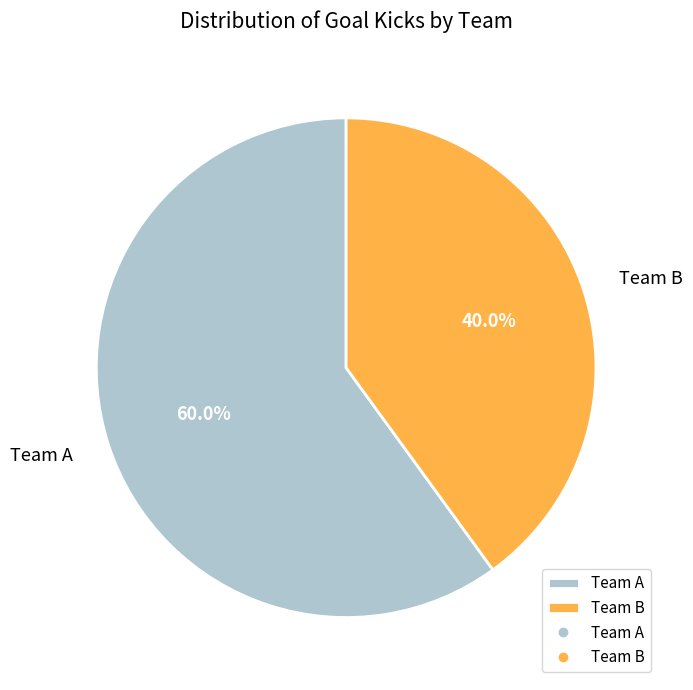

Count the number of slices in the pie.

2